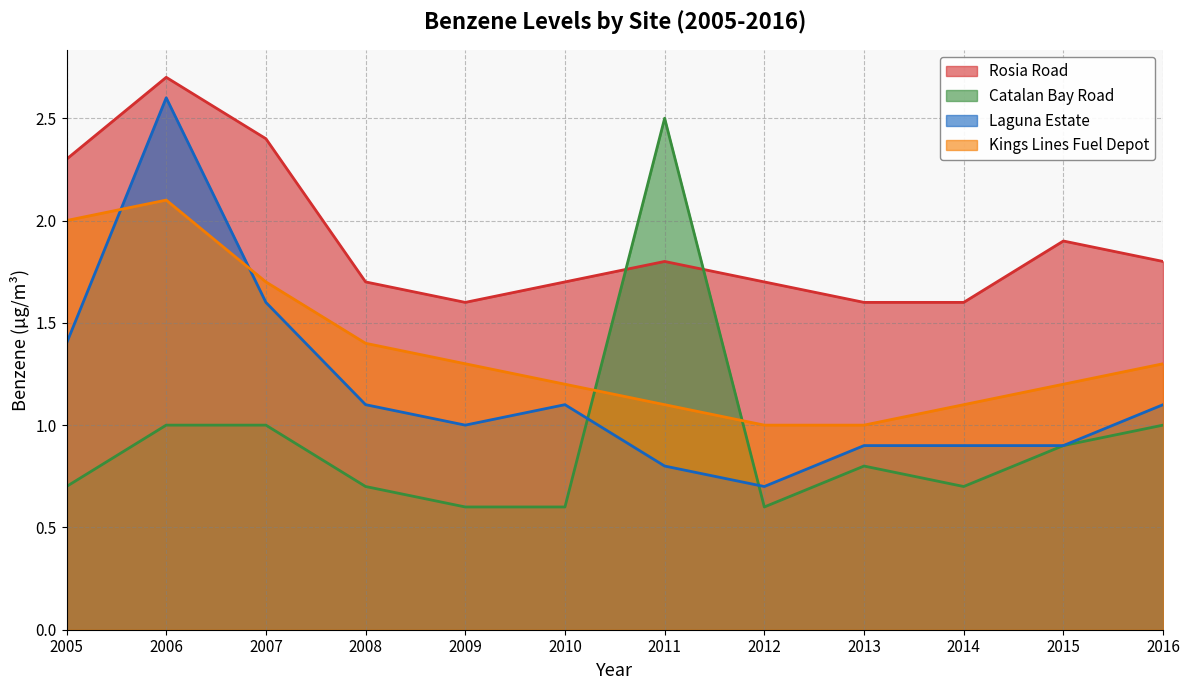

How many values in the Laguna Estate series exceed 1?

6